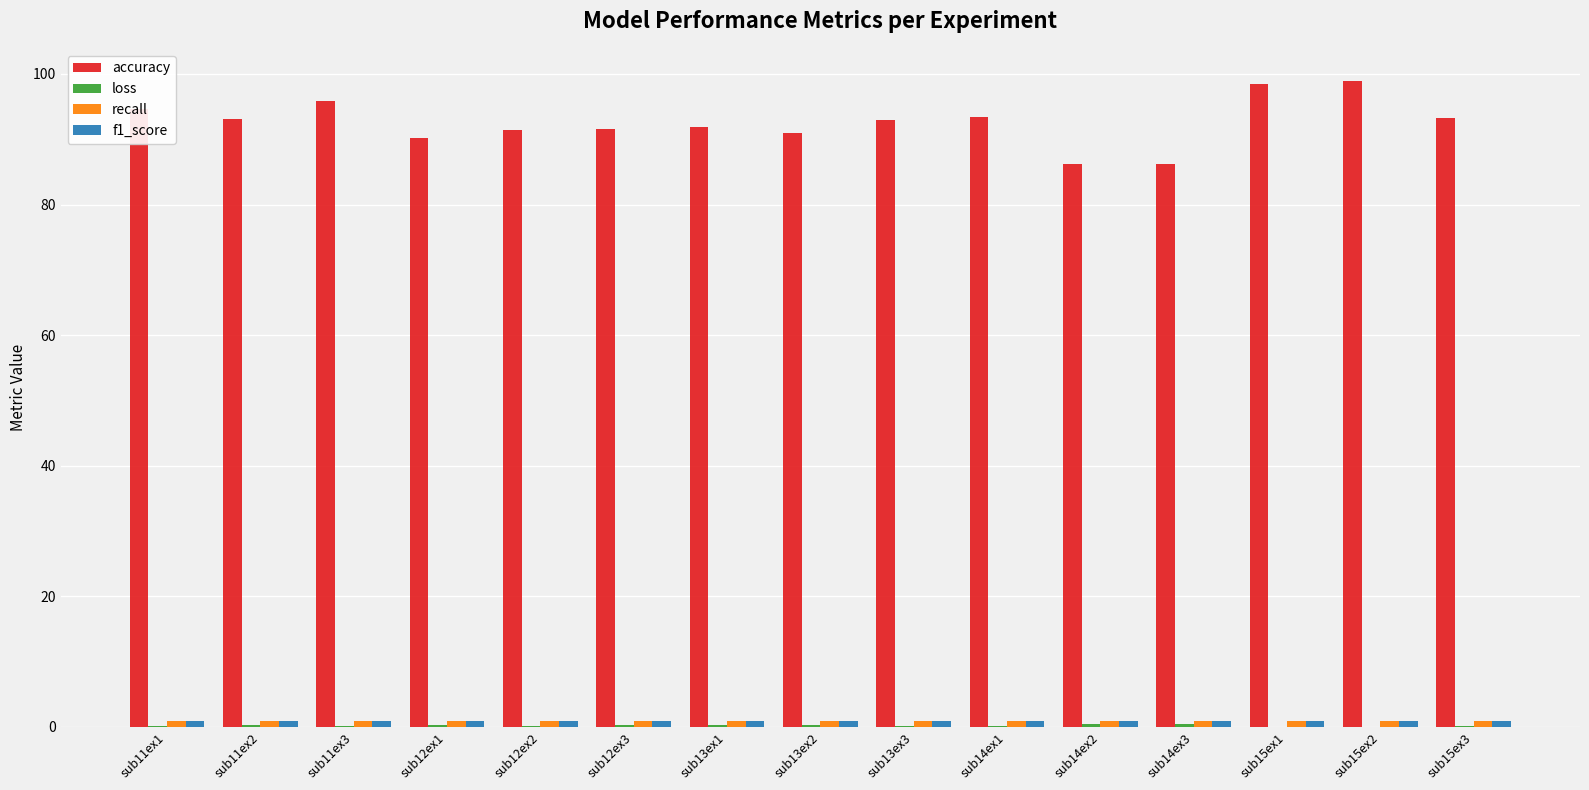

Is it true that accuracy equals 95.9 at sub11ex3?

True